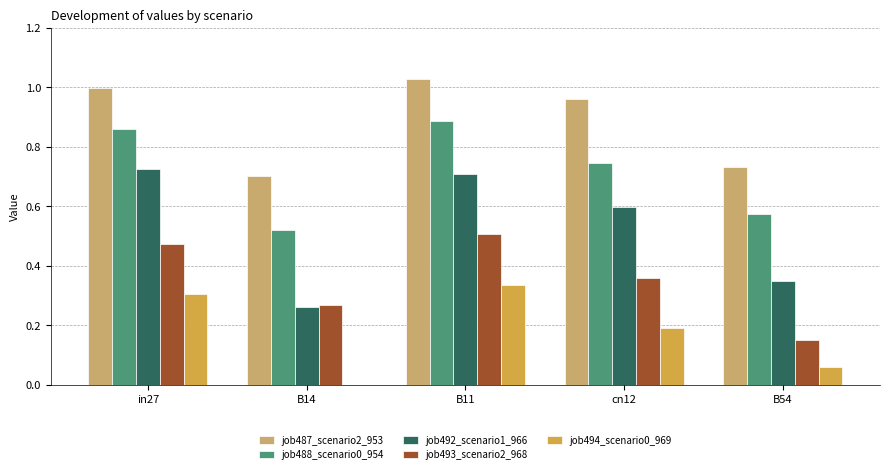

Which series has the largest total across all categories?

job487_scenario2_953